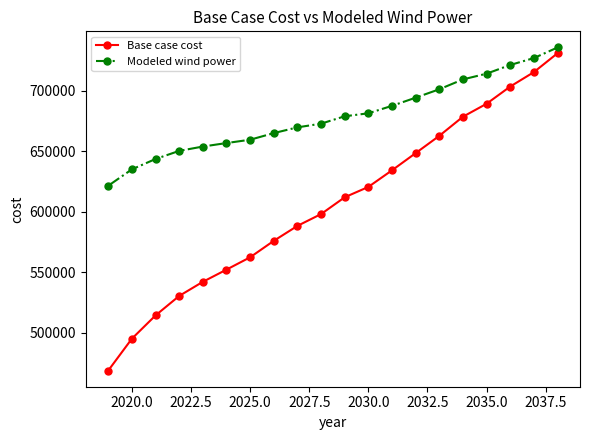

What is the maximum value shown in the chart?

735607.6